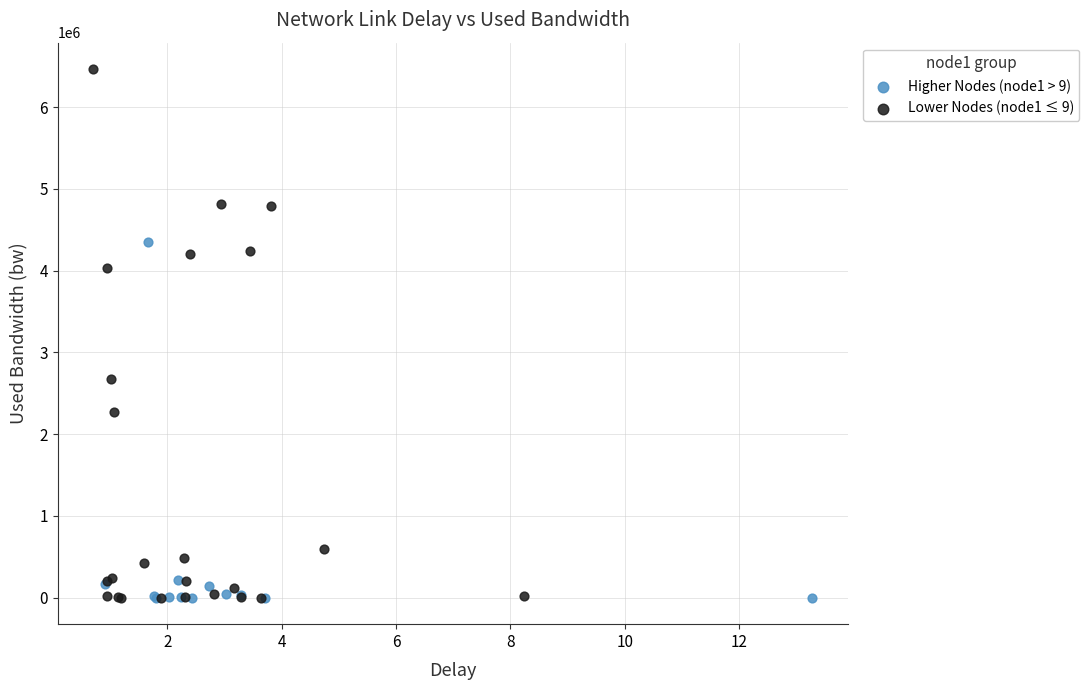

Which series contains the highest Y value?

Lower Nodes (node1 ≤ 9)